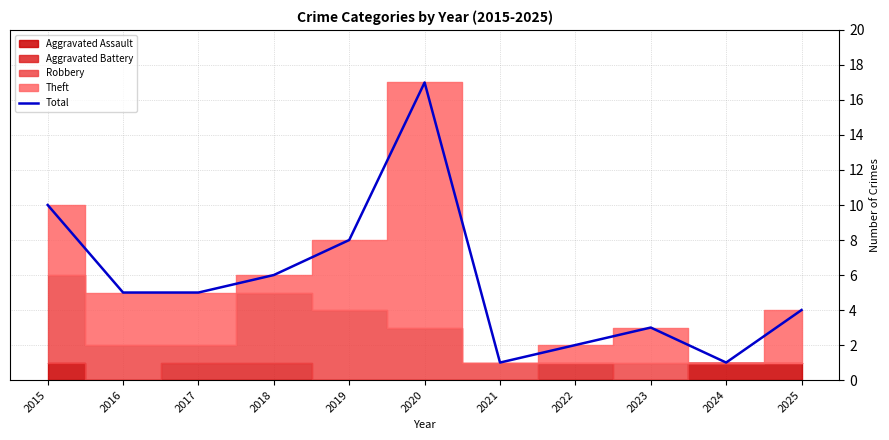

What is the change in value from 2023 to 2025?

+1